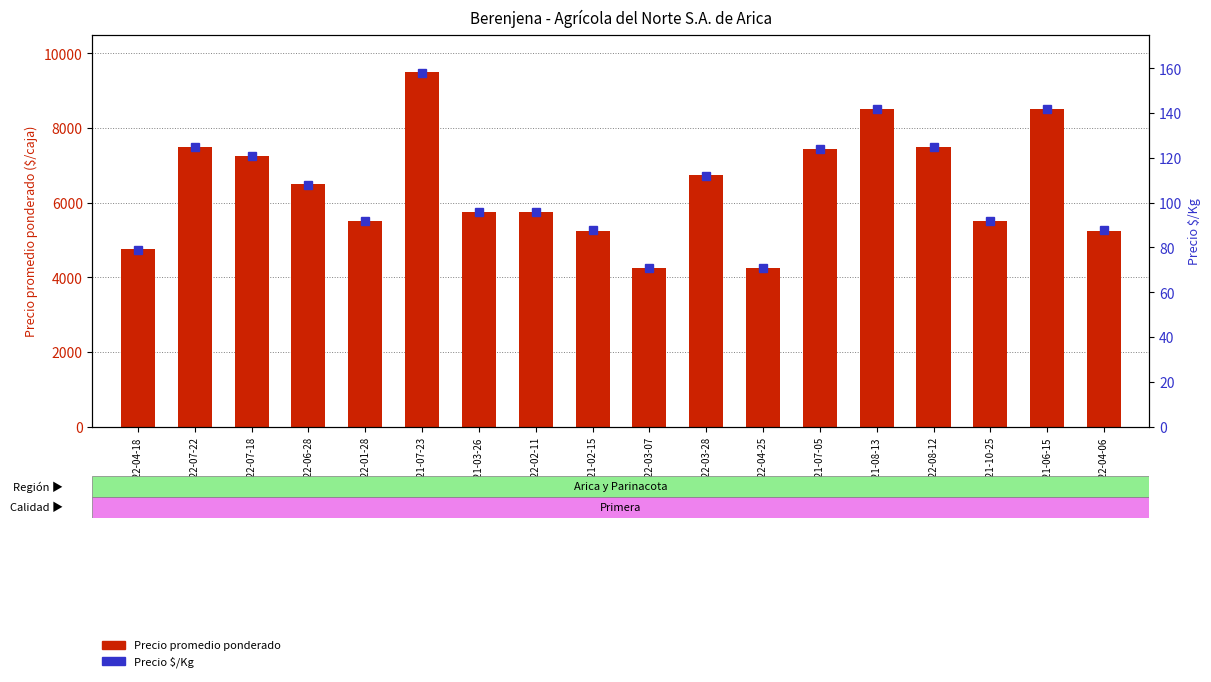

Rank the categories by Precio promedio ponderado value from lowest to highest.

2022-03-07, 2022-04-25, 2022-04-18, 2021-02-15, 2022-04-06, 2022-01-28, 2021-10-25, 2021-03-26, 2022-02-11, 2022-06-28, 2022-03-28, 2022-07-18, 2021-07-05, 2022-07-22, 2022-08-12, 2021-08-13, 2021-06-15, 2021-07-23